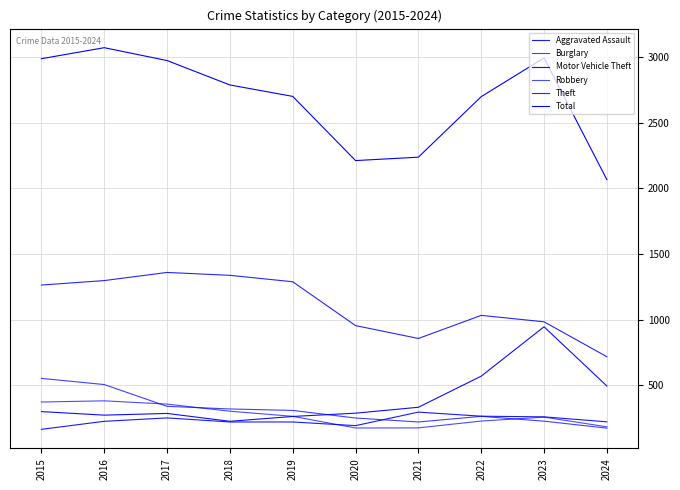

What is the difference between the Theft values at 2018 and 2017?

22